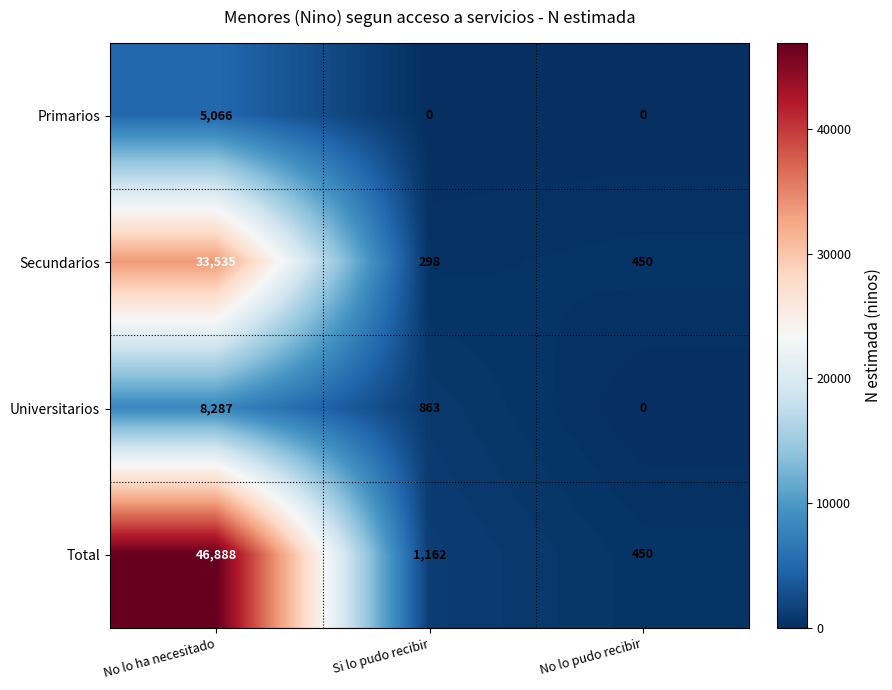

Reading left to right, extract all data points from this chart.

Primarios: No lo ha necesitado=5066	Si lo pudo recibir=0	No lo pudo recibir=0
Secundarios: No lo ha necesitado=33535	Si lo pudo recibir=298	No lo pudo recibir=450
Universitarios: No lo ha necesitado=8287	Si lo pudo recibir=863	No lo pudo recibir=0
Total: No lo ha necesitado=46888	Si lo pudo recibir=1162	No lo pudo recibir=450